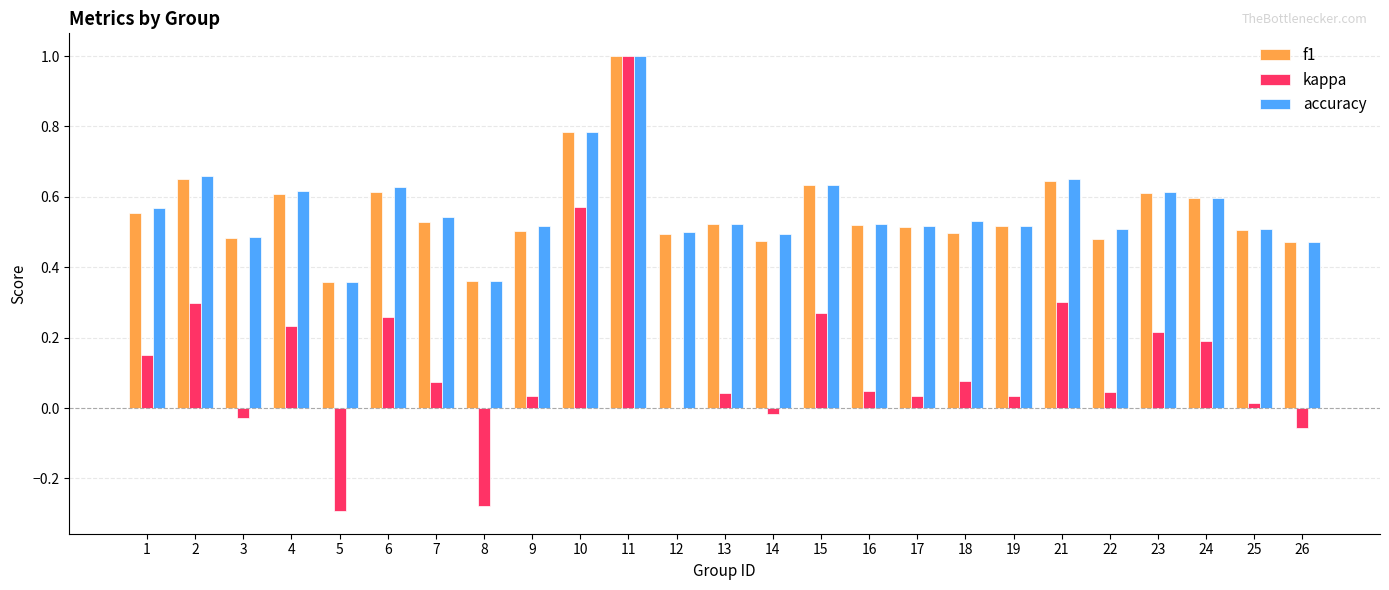

Which series changed the most between 3 and 12?

kappa